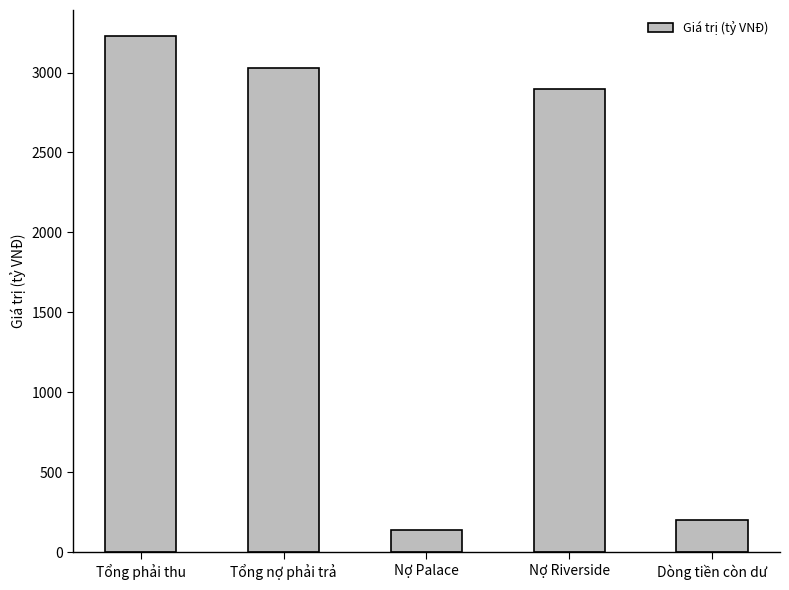

Between Nợ Palace and Nợ Riverside, which is larger?

Nợ Riverside